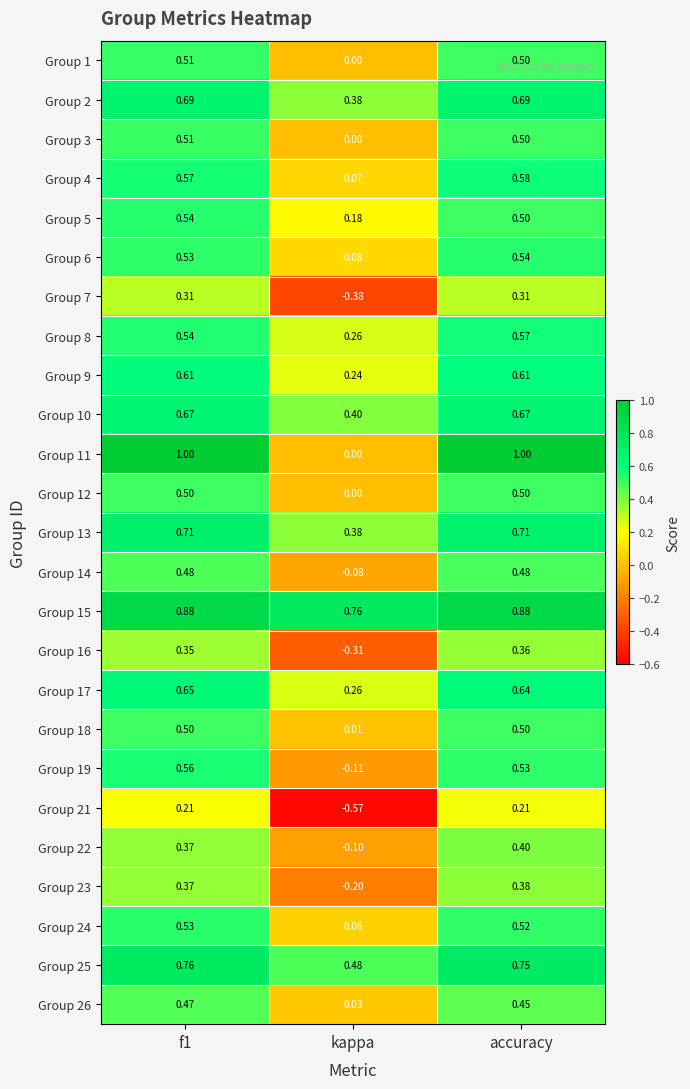

Which label corresponds to the smallest value in the chart?

kappa